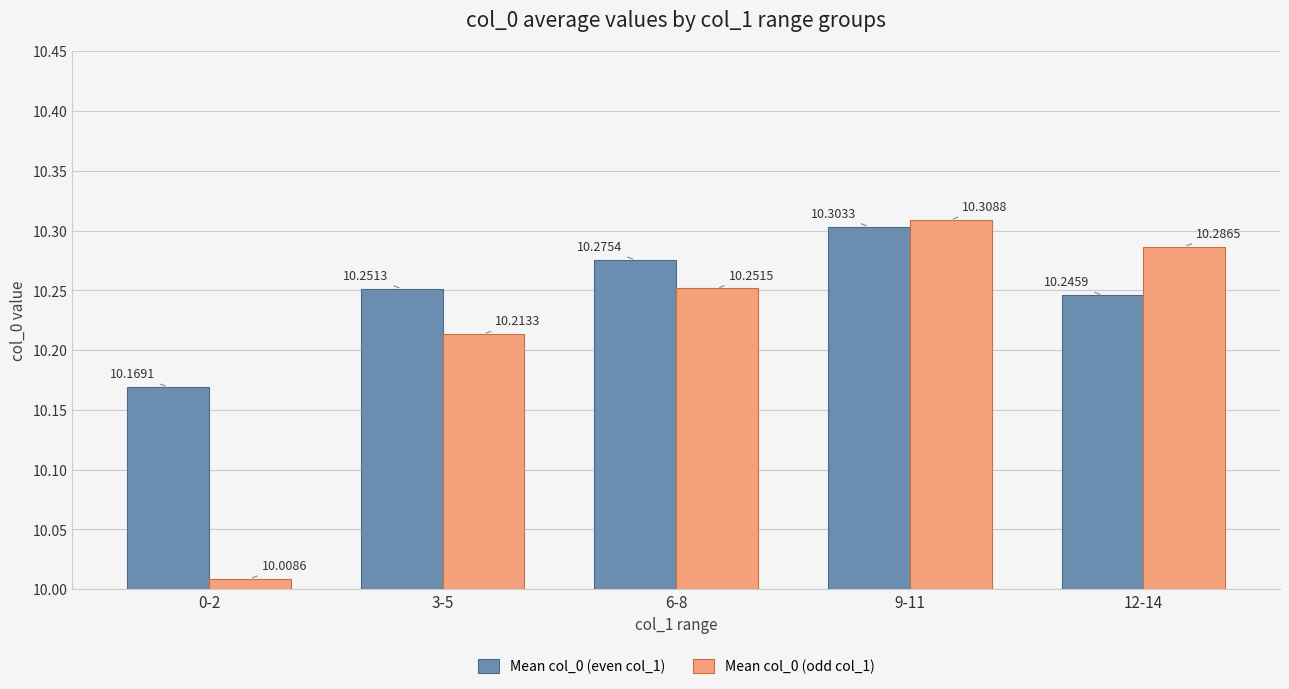

Reading left to right, extract all data points from this chart.

Mean col_0 (even col_1): 10.2	10.3	10.3	10.3	10.2
Mean col_0 (odd col_1): 10.0	10.2	10.3	10.3	10.3